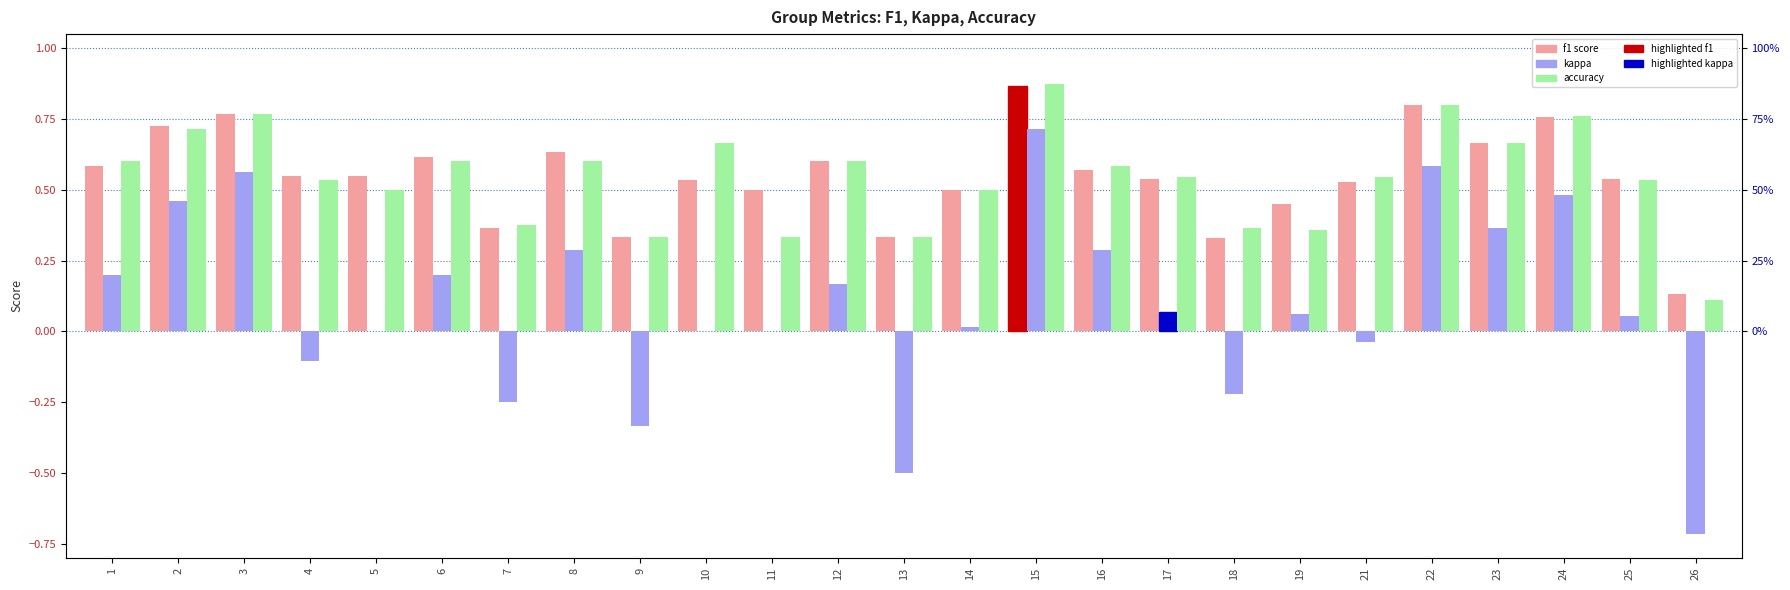

At how many categories does at least one series exceed 0?

25